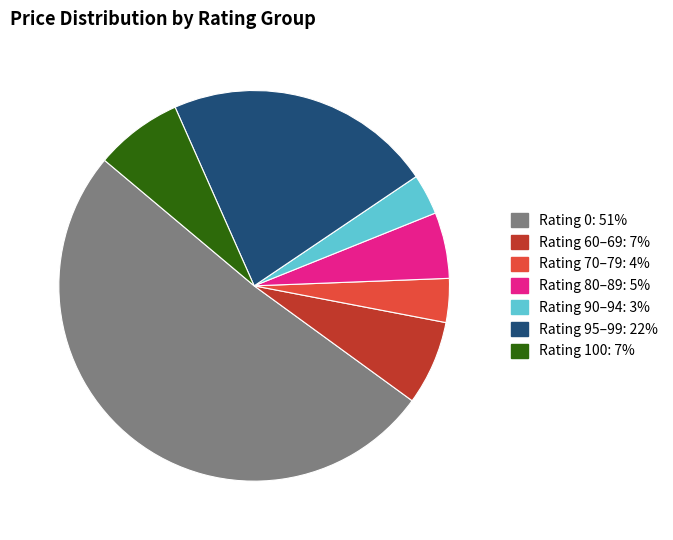

Is there any slice that represents more than half of the pie?

Yes